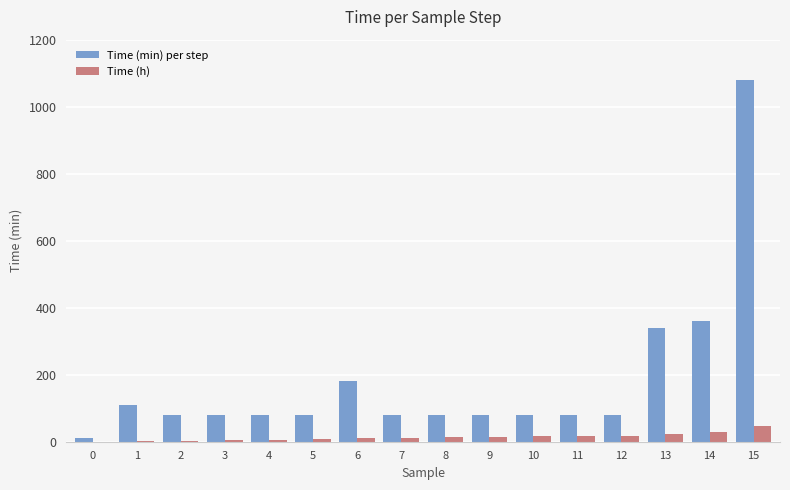

How many groups of bars are there?

16